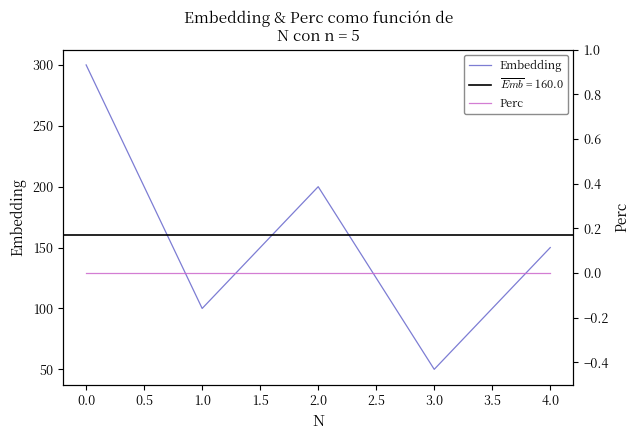

How many values in the Embedding series are below 150?

2